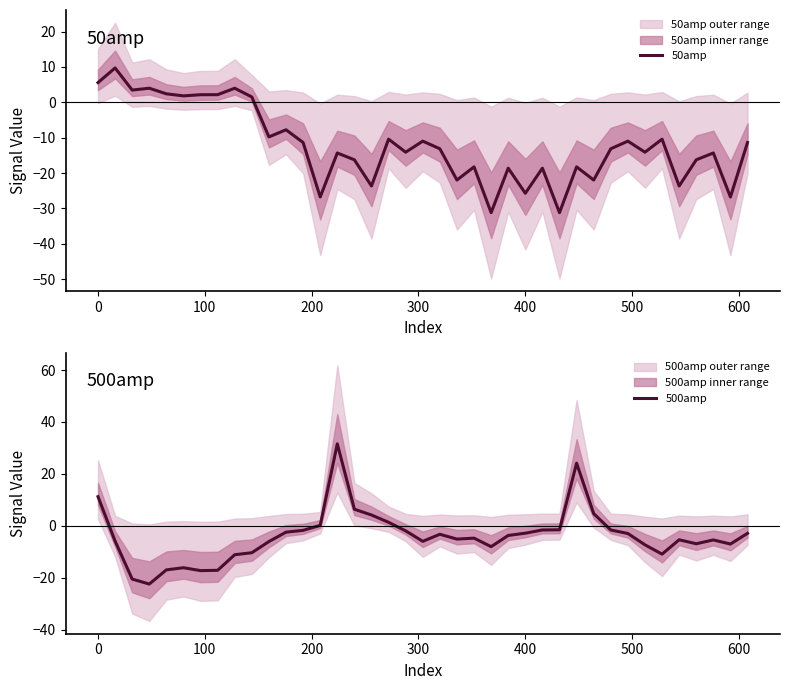

Reading right to left, extract all data points from this chart.

50amp: -11.4	-26.8	-14.3	-16.3	-23.7	-10.4	-14.1	-11.0	-13.1	-22.0	-18.2	-31.2	-18.6	-25.7	-18.6	-31.2	-18.2	-22.0	-13.1	-11.0	-14.1	-10.4	-23.7	-16.3	-14.3	-26.8	-11.4	-7.8	-9.8	1.5	4.0	2.2	2.1	1.8	2.4	4.0	3.5	9.7	5.6
500amp: -2.9	-7.0	-5.4	-6.9	-5.4	-10.9	-7.3	-3.0	-1.6	4.7	24.1	-1.5	-1.6	-2.8	-3.7	-8.0	-4.7	-5.1	-3.3	-6.0	-1.9	1.3	4.2	6.4	31.6	0.2	-1.7	-2.4	-6.1	-10.4	-11.1	-17.1	-17.3	-16.1	-17.0	-22.4	-20.5	-5.9	11.2